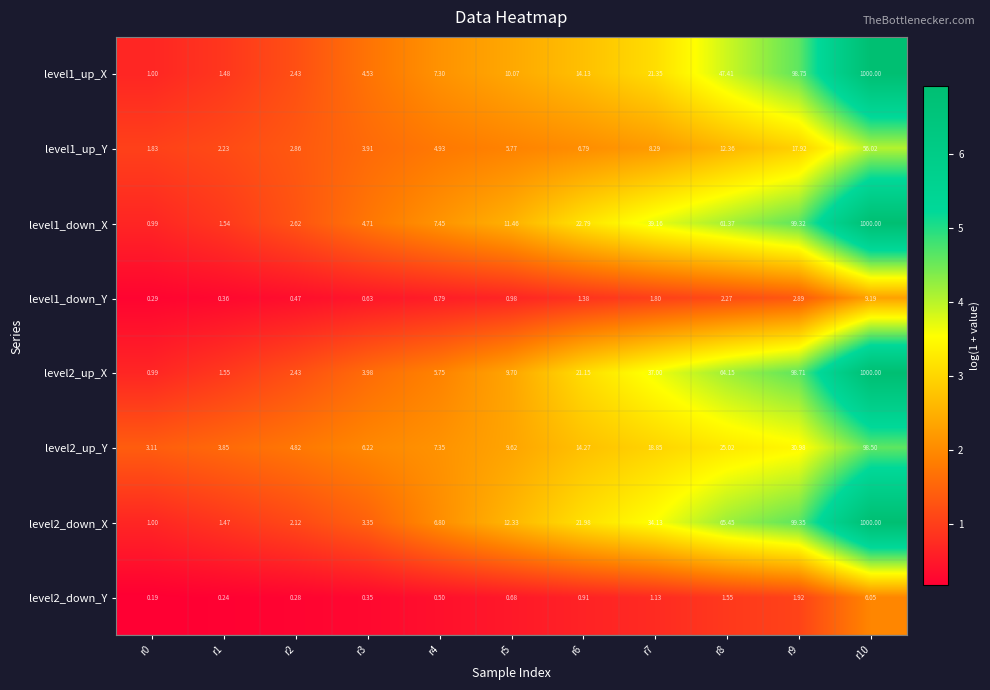

Is the value of level1_up_X at r5 greater than the value of level1_down_X at r2?

Yes